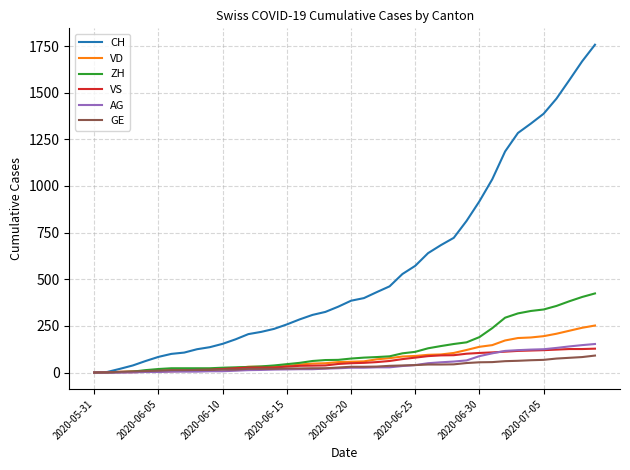

What are all the series names shown in the legend?

CH, VD, ZH, VS, AG, GE